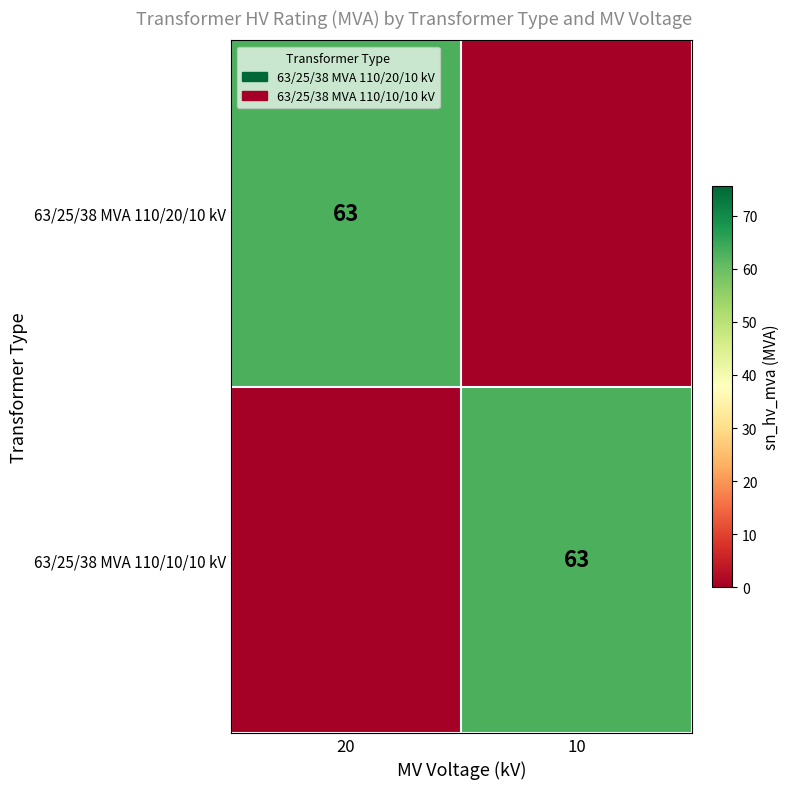

The value of 63/25/38 MVA 110/10/10 kV at 10 is 28. True or false?

False